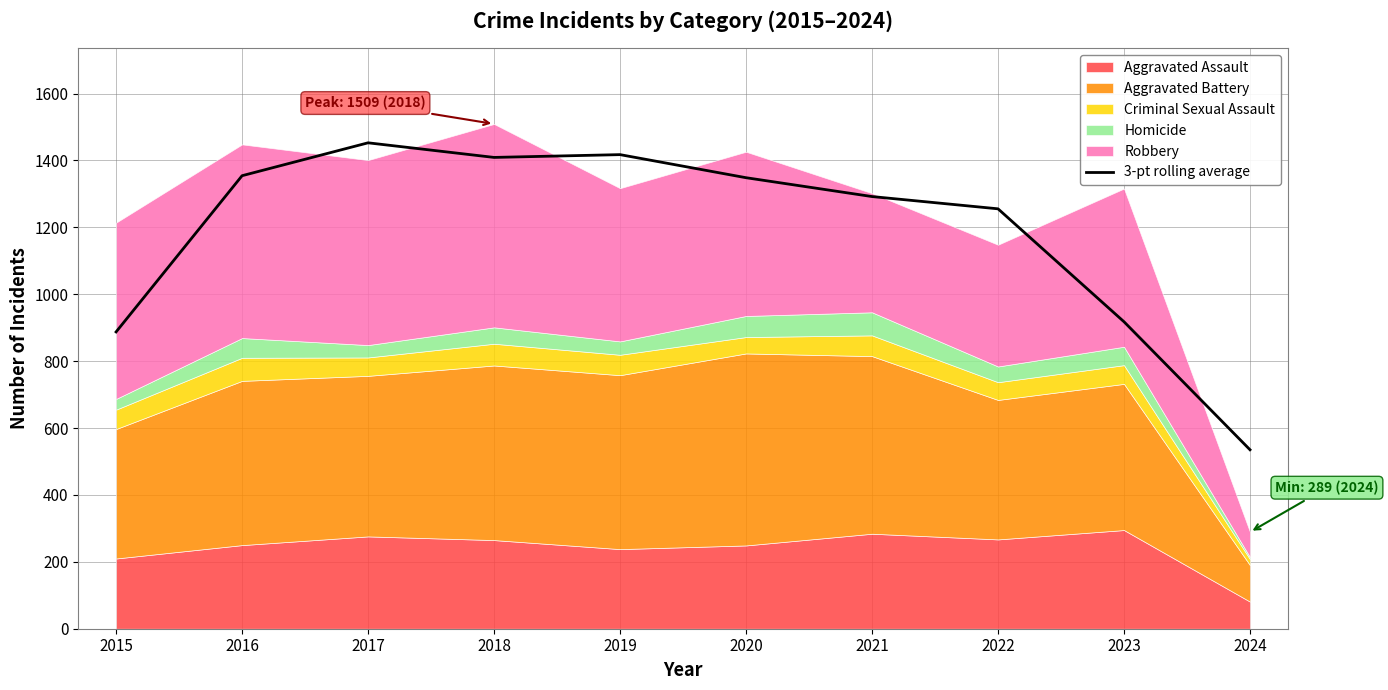

Reading left to right, extract all data points from this chart.

2015=887.3	2016=1354.3	2017=1452.7	2018=1409.0	2019=1417.3	2020=1348.3	2021=1292.0	2022=1255.3	2023=917.7	2024=535.0